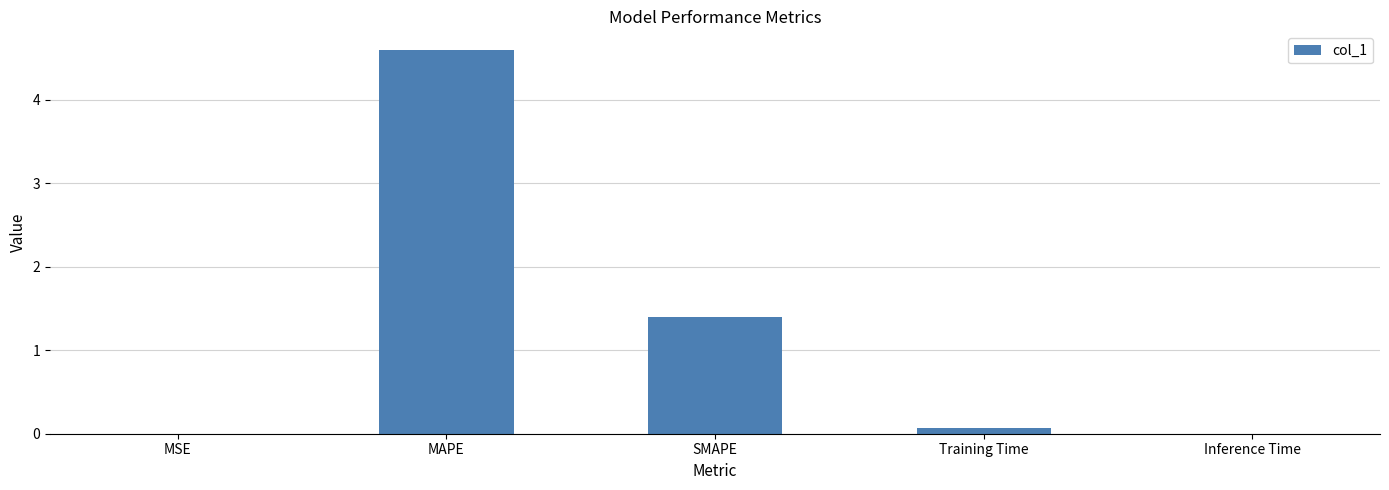

Which has a higher value, MAPE or Training Time?

MAPE